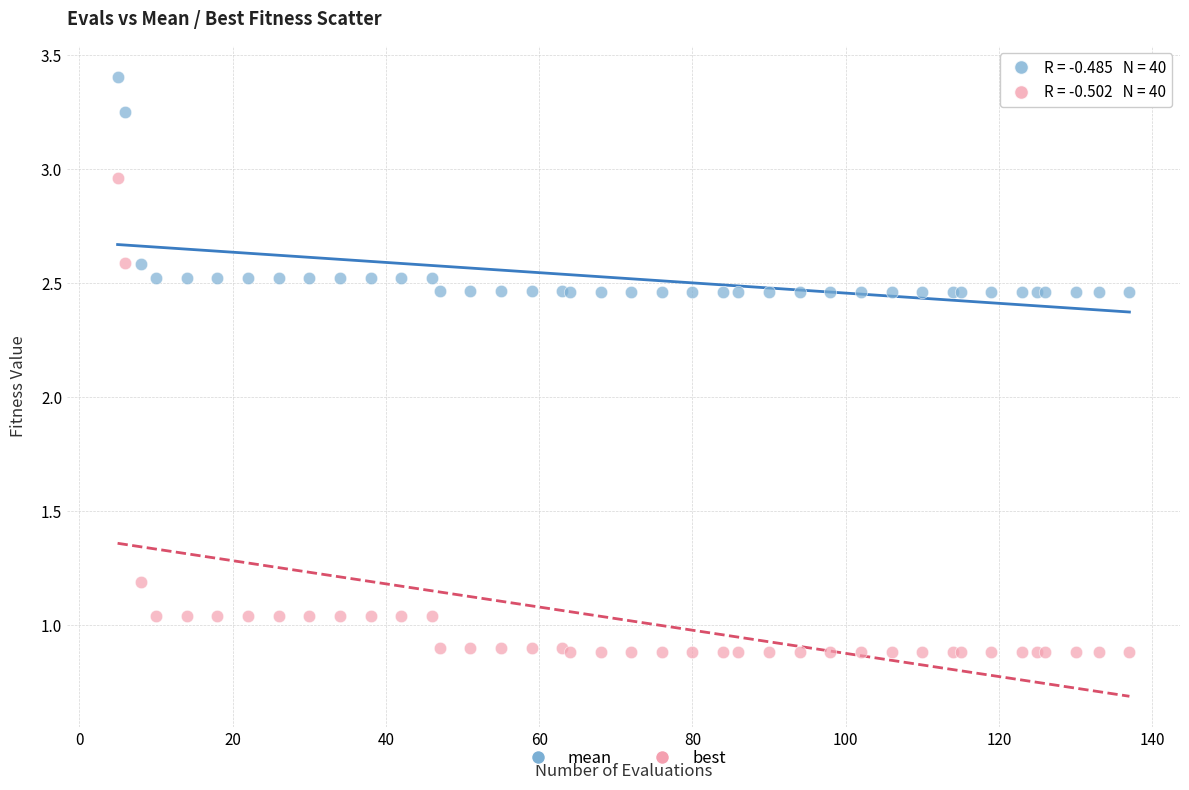

What are all the series names shown in the legend?

mean, best